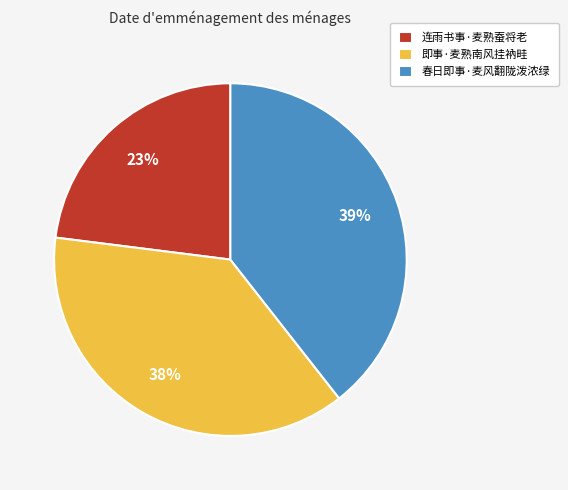

To the nearest percent, what percentage of the pie is 即事·麦熟南风挂衲畦?

38%